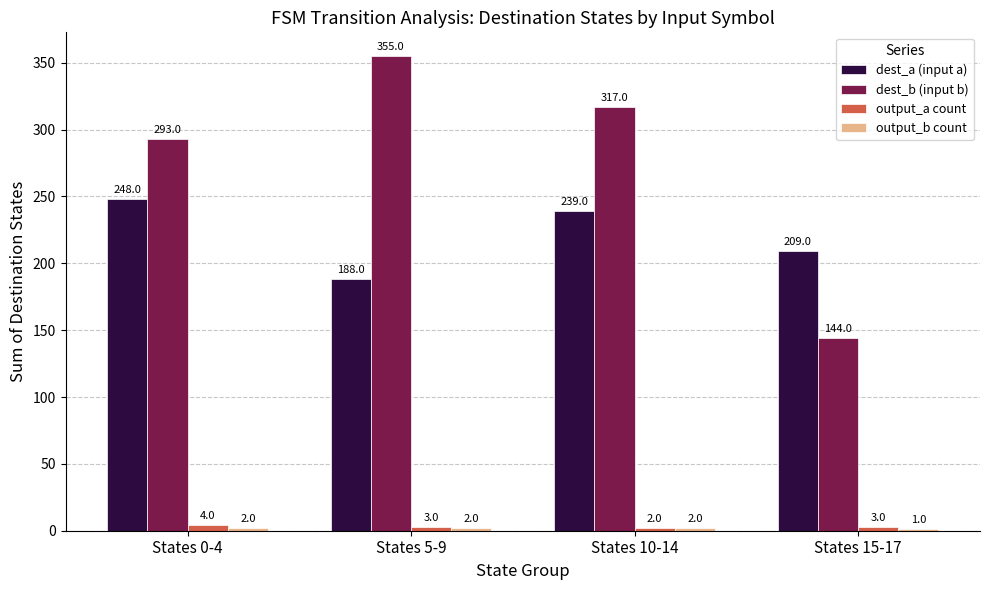

What is the sum of the dest_b (input b) values at States 0-4 and States 15-17?

437